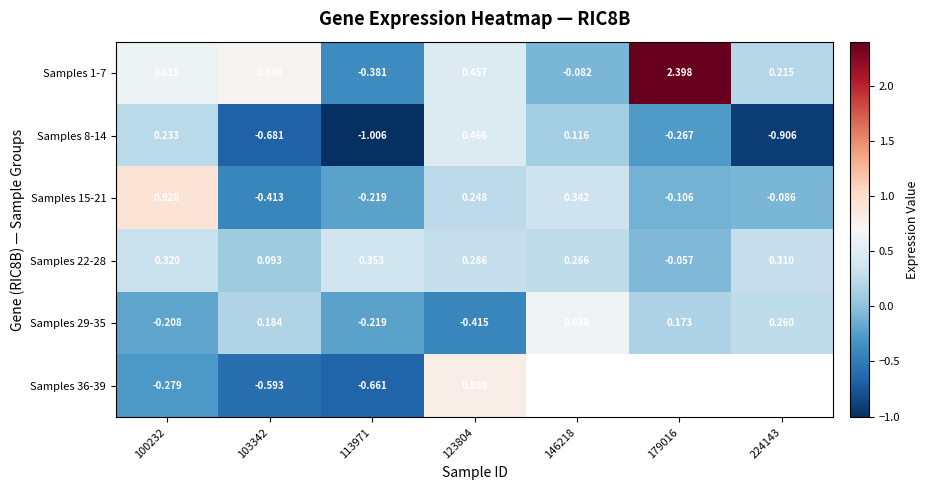

What is the maximum value shown in the chart?

2.4